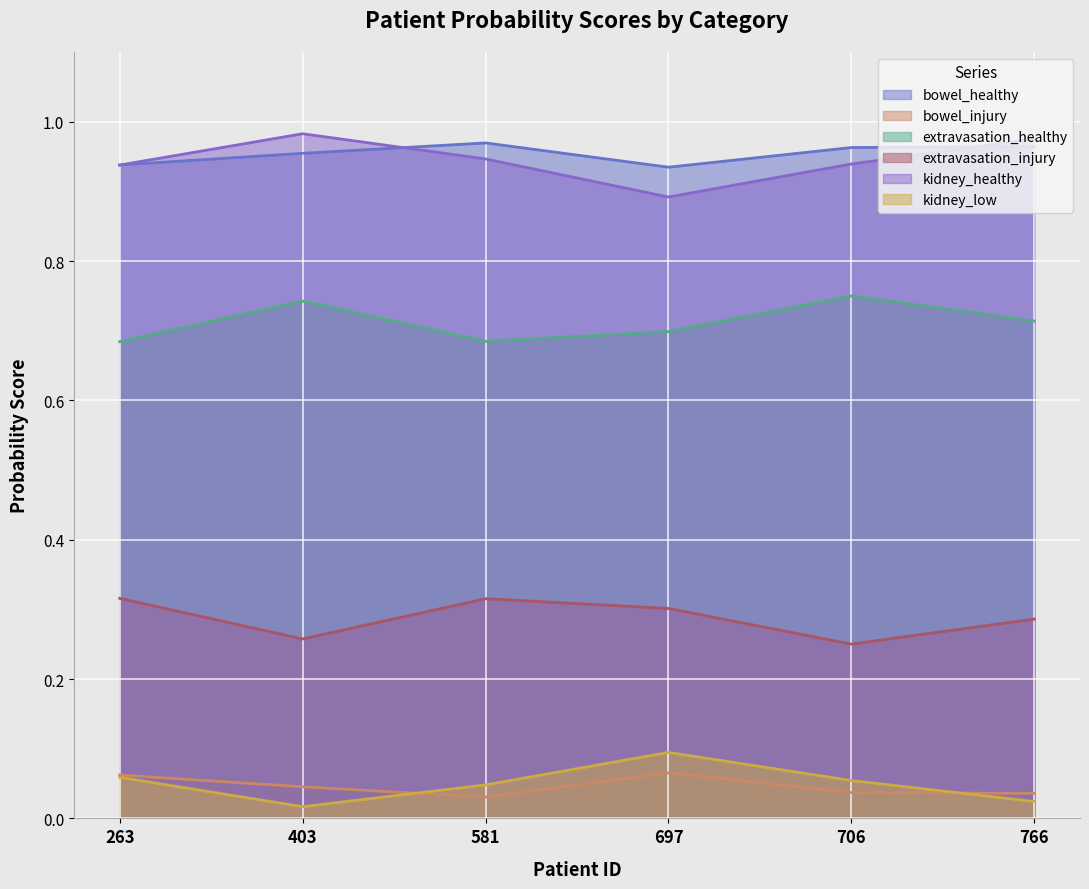

True or false: extravasation_healthy and kidney_low intersect in this chart.

False